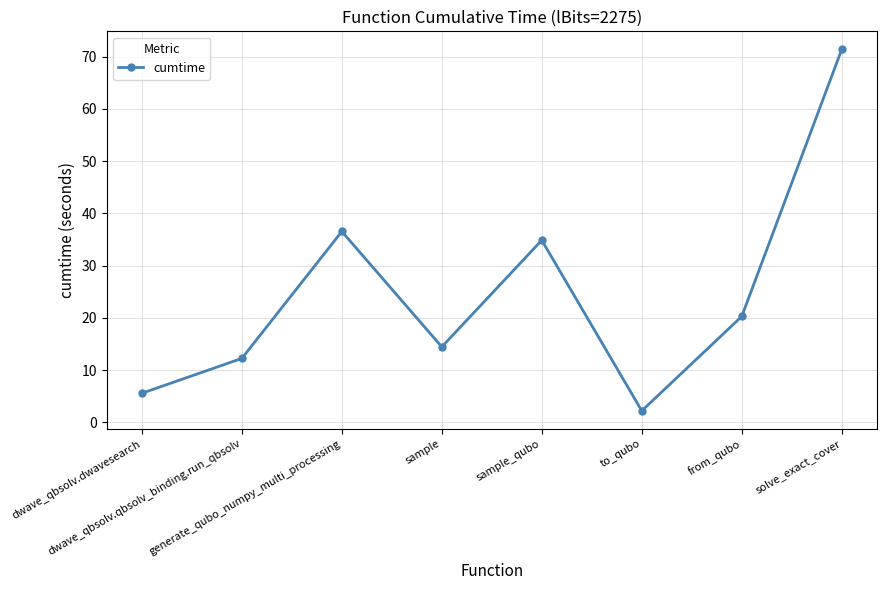

Where is the first local maximum?

generate_qubo_numpy_multi_processing